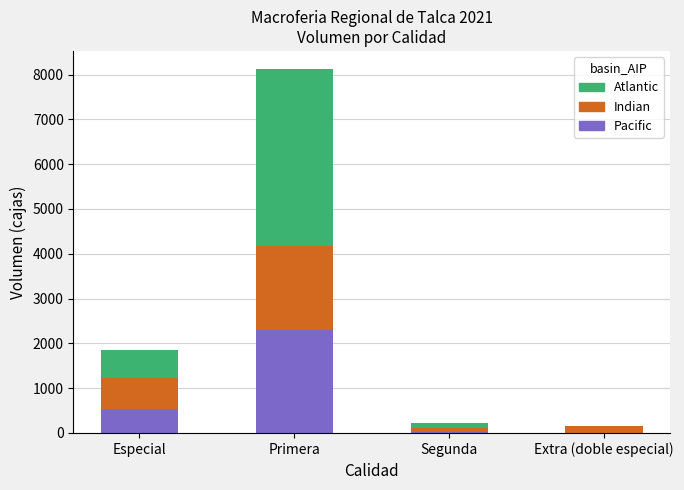

What is the maximum value for Pacific?

2300